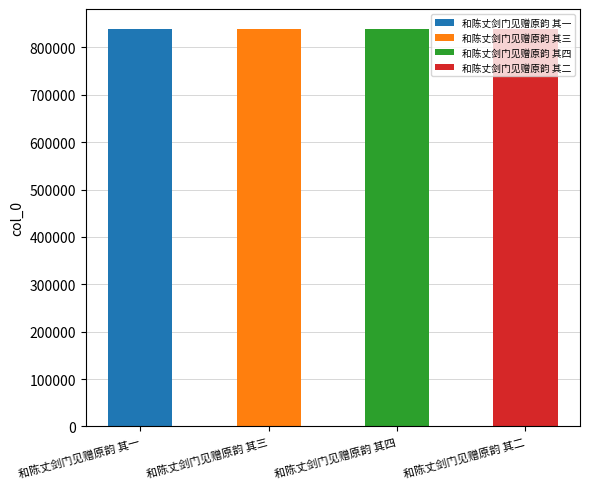

What position from the right is 和陈丈剑门见赠原韵 其三?

3